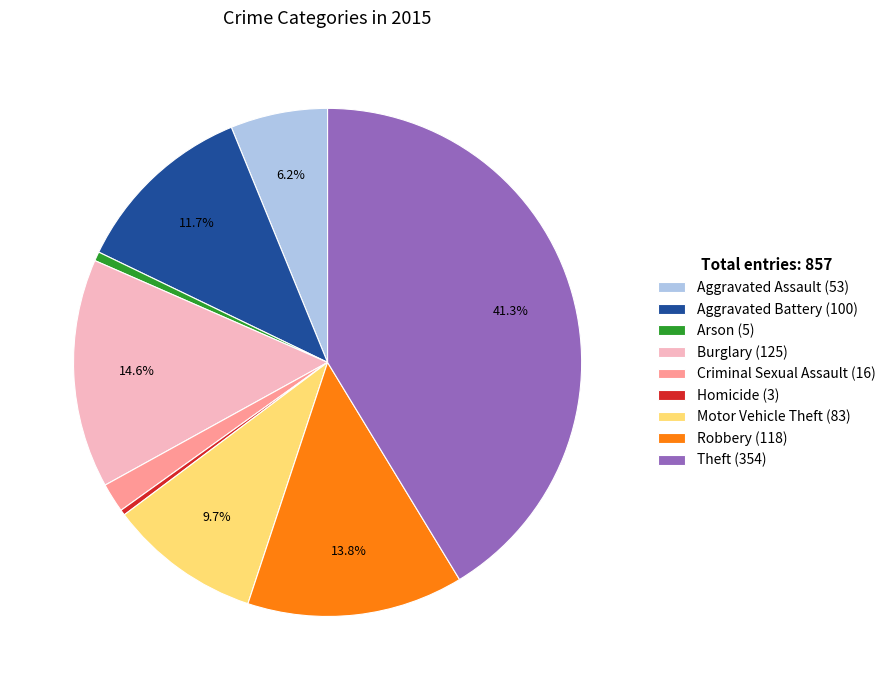

What percentage is the Robbery slice, to the nearest percent?

14%